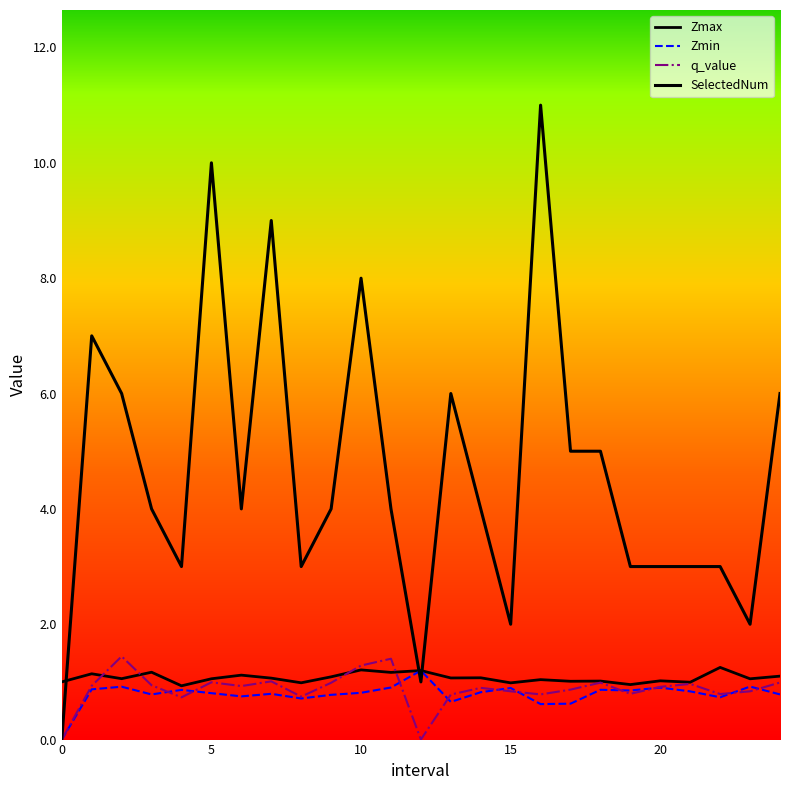

True or false: SelectedNum and q_value intersect in this chart.

False